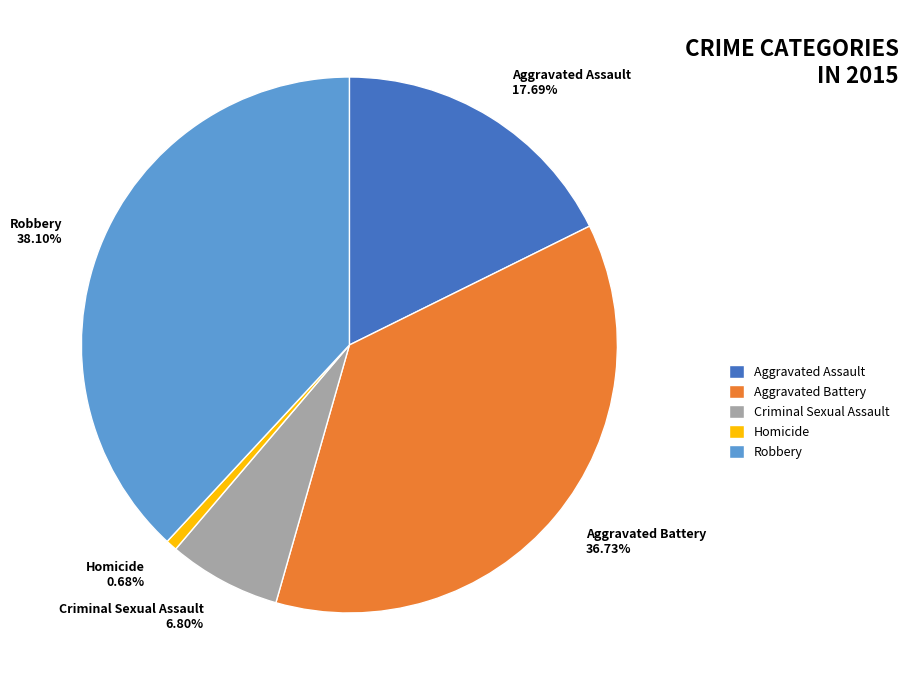

What is the ratio of the value at Aggravated Battery to the value at Criminal Sexual Assault?

5.4